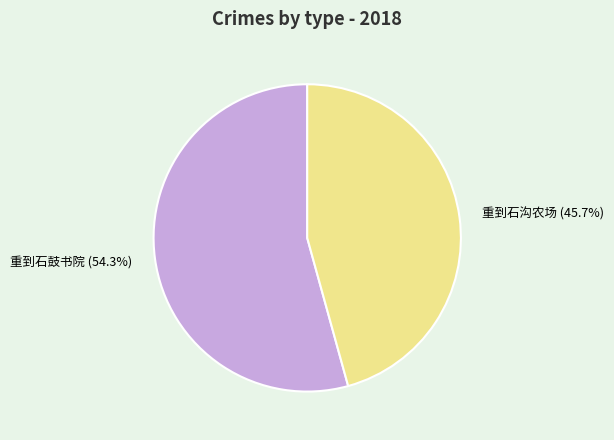

Is 重到石沟农场 the majority of the pie?

No